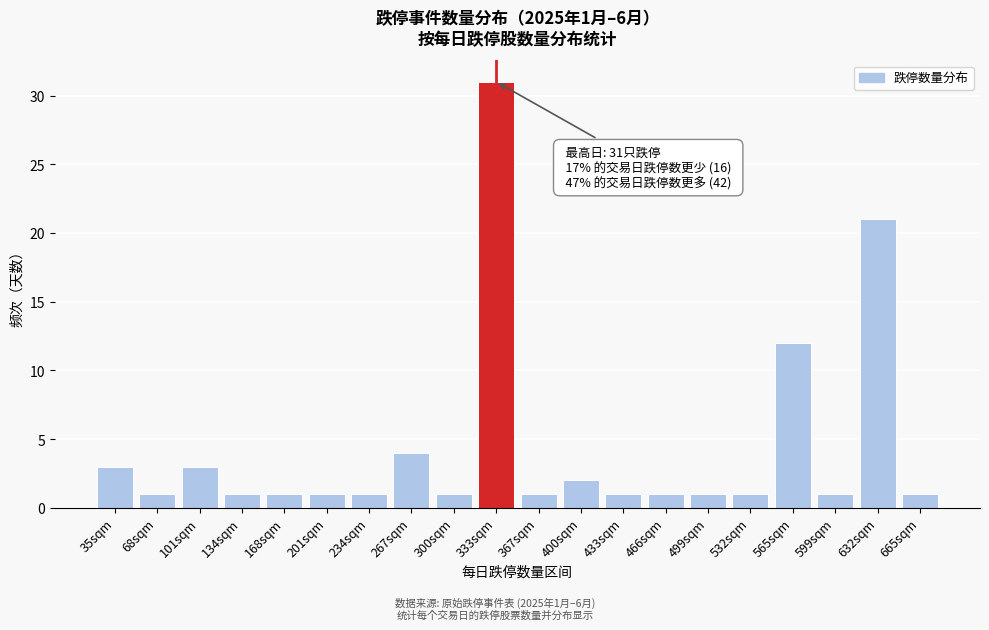

Reading left to right, extract all data points from this chart.

3	1	3	1	1	1	1	4	1	31	1	2	1	1	1	1	12	1	21	1